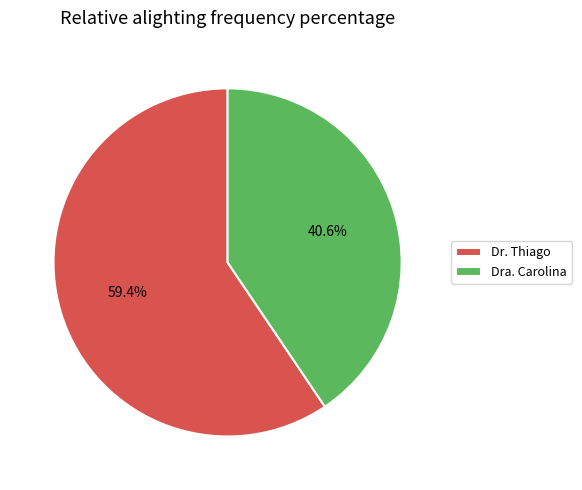

To the nearest percent, what is the average slice percentage?

50%